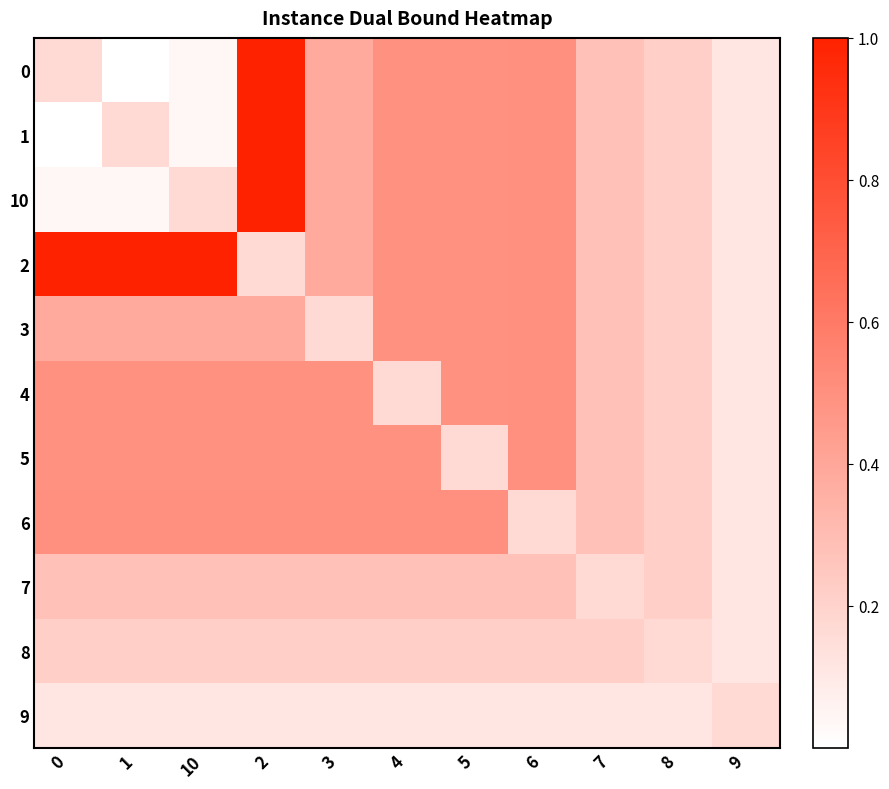

What is the difference between the highest and lowest values at 9?

0.1